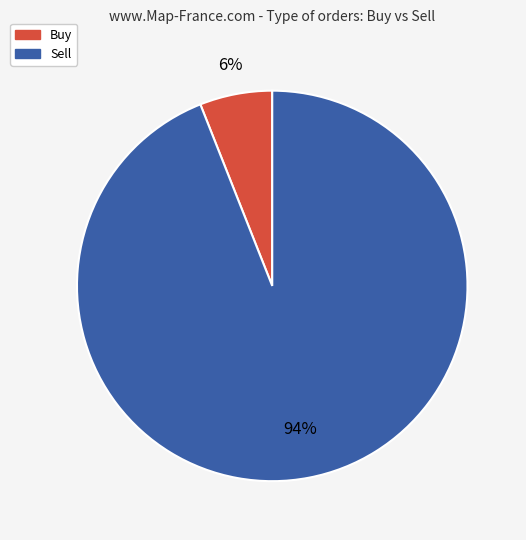

True or false: Sell accounts for 99% of the total.

False